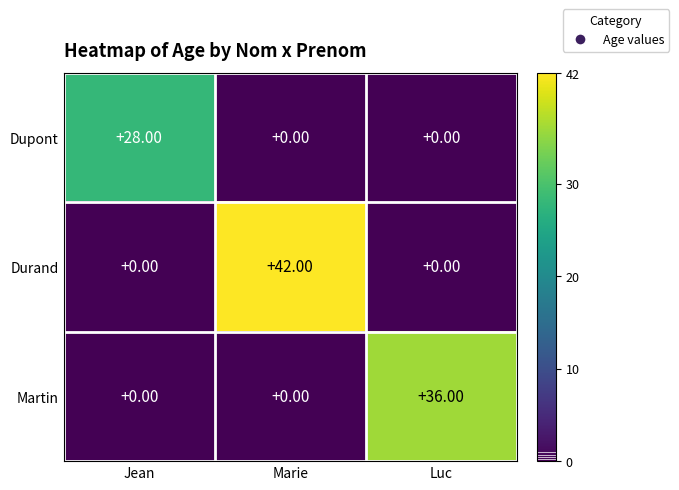

Which series has the largest range (max minus min)?

Durand